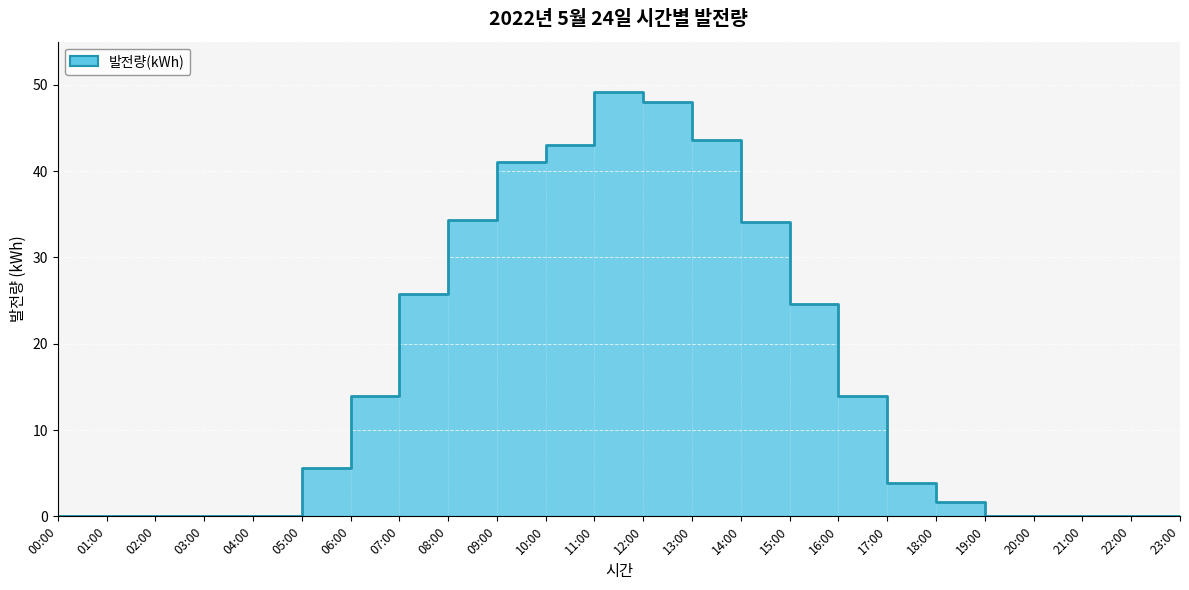

How many values are above zero?

14